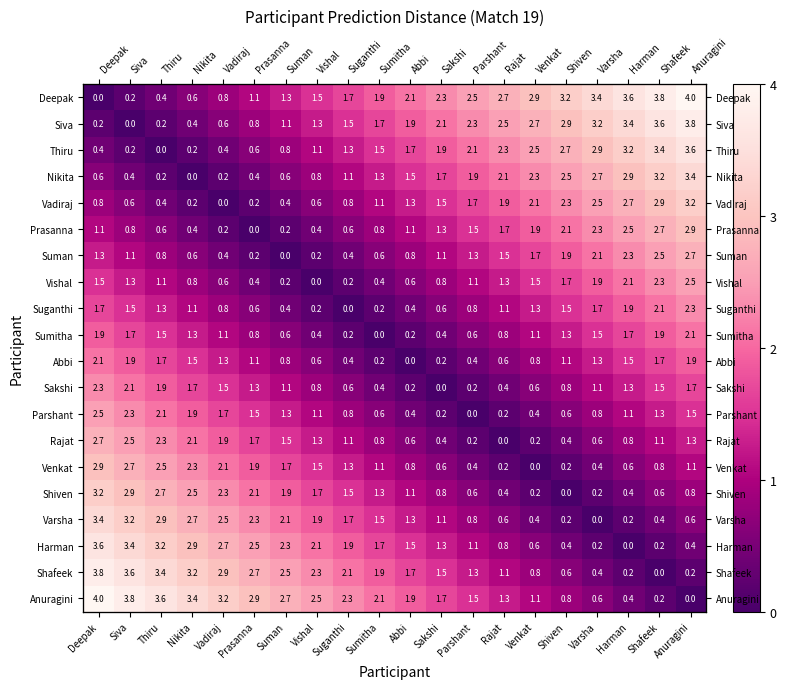

Is it true that Harman equals 1.3 at Sakshi?

True